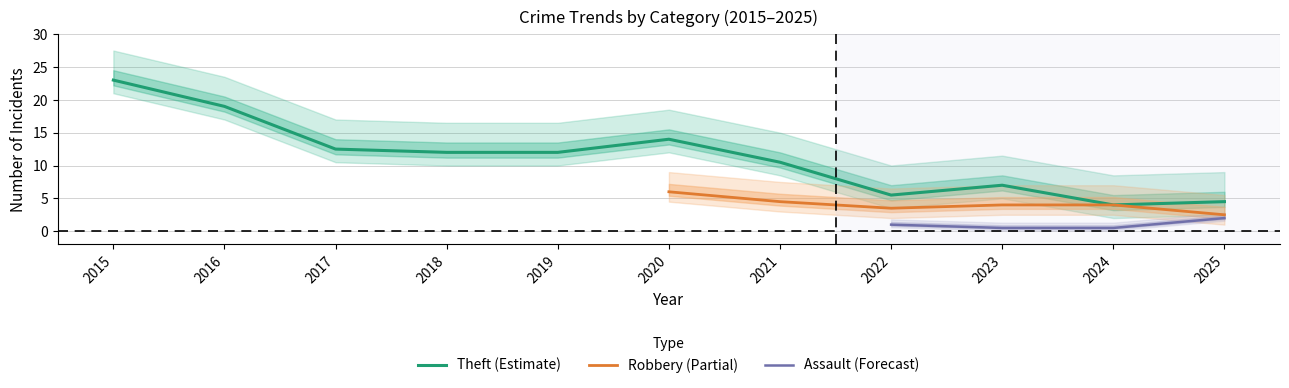

True or false: Aggravated Assault and Theft cross at least once.

False